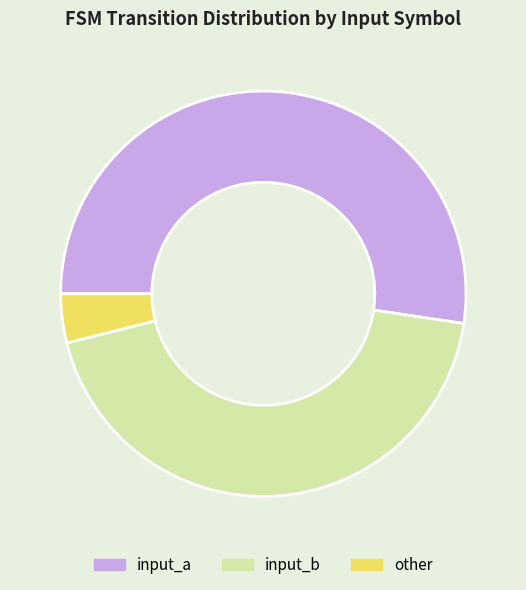

Approximately how many times larger is the value at input_b compared to input_a?

0.8